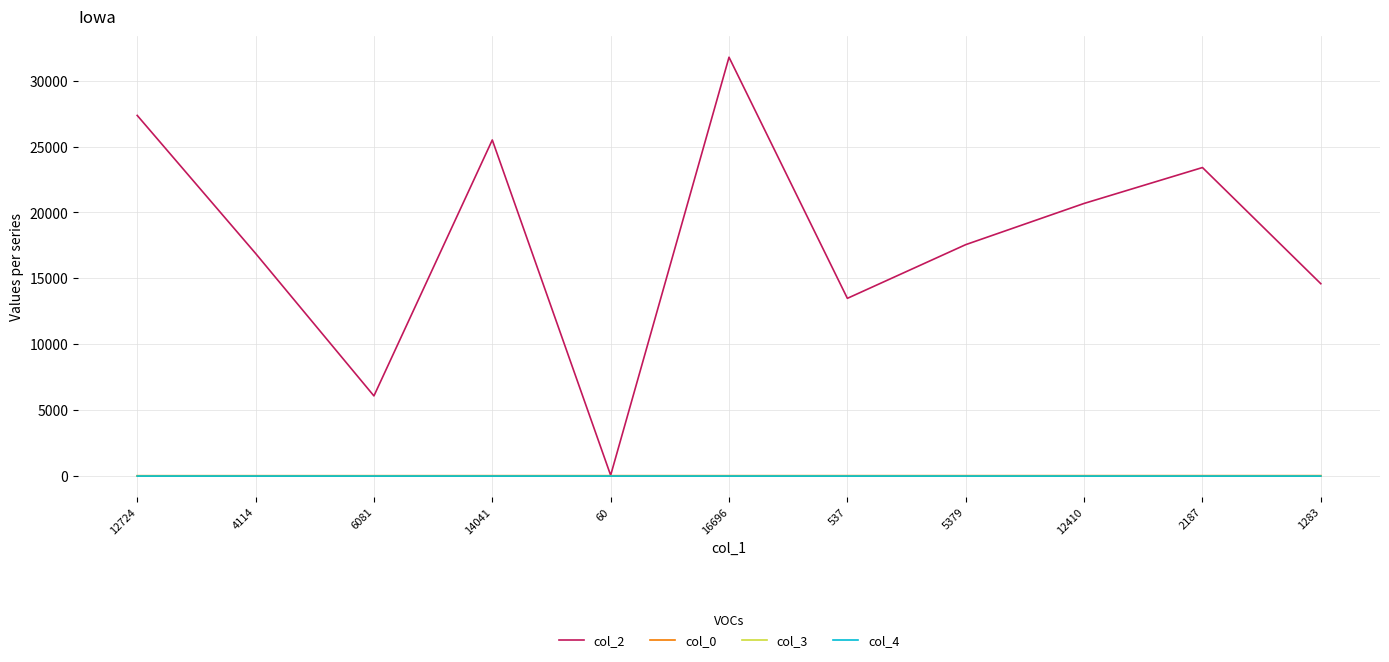

Which label corresponds to the largest value in the chart?

16696